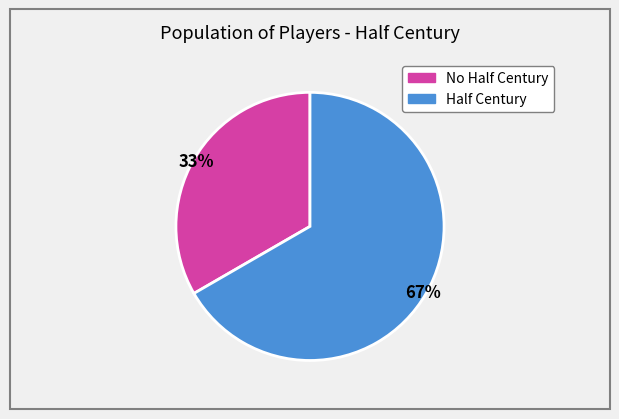

To the nearest percent, what is the average slice percentage?

50%